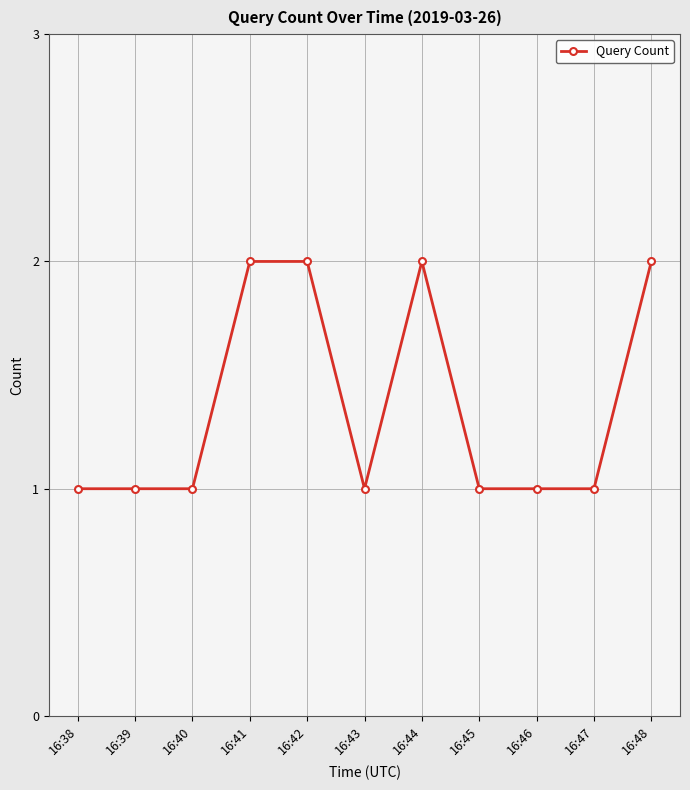

True or false: the data has more than 0 interior local peaks.

True